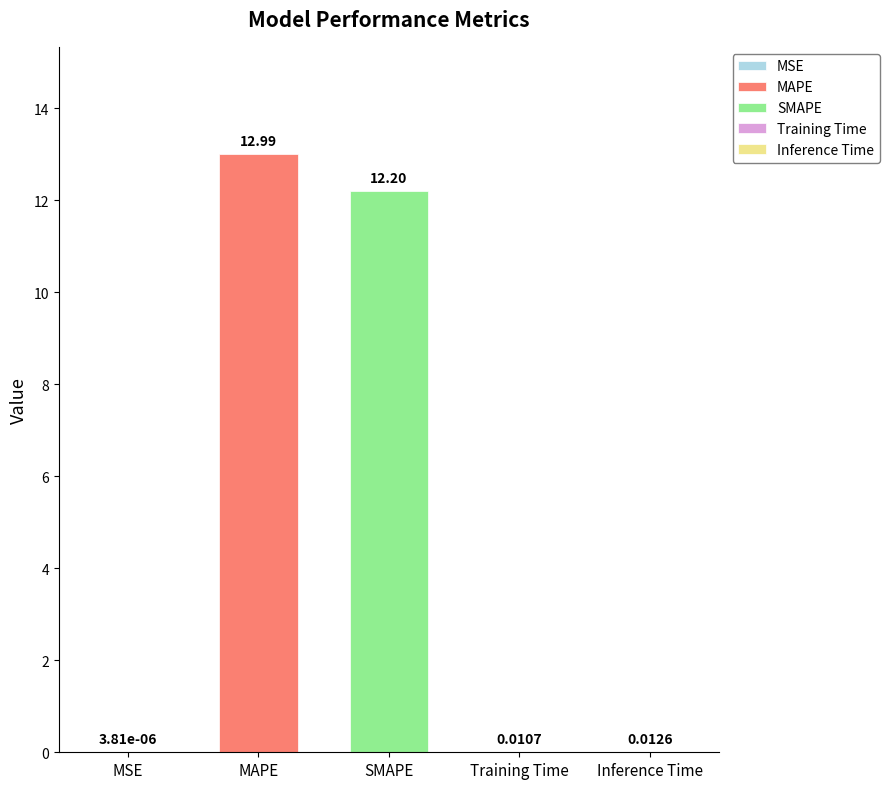

How many bars are there in total?

5